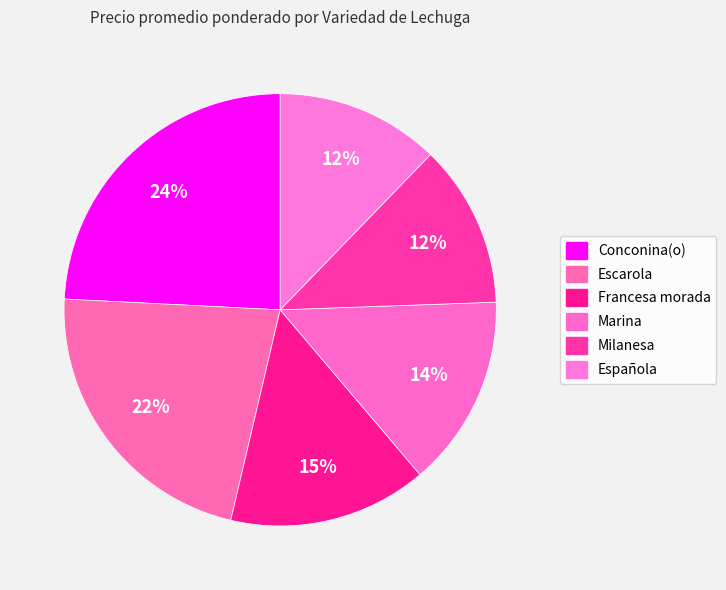

Is Escarola the majority of the pie?

No